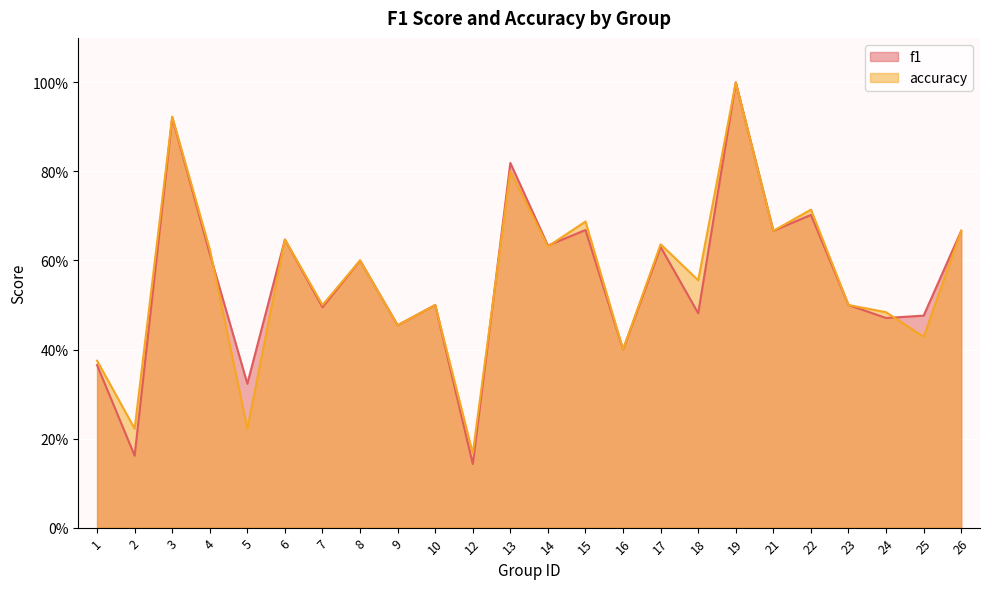

True or false: accuracy has more than 0 interior local peaks.

True